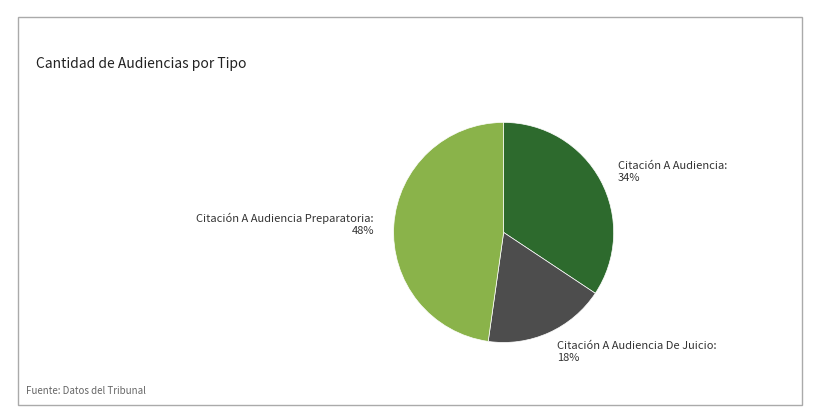

What is the largest slice in the pie chart?

Citación A Audiencia Preparatoria: 48%